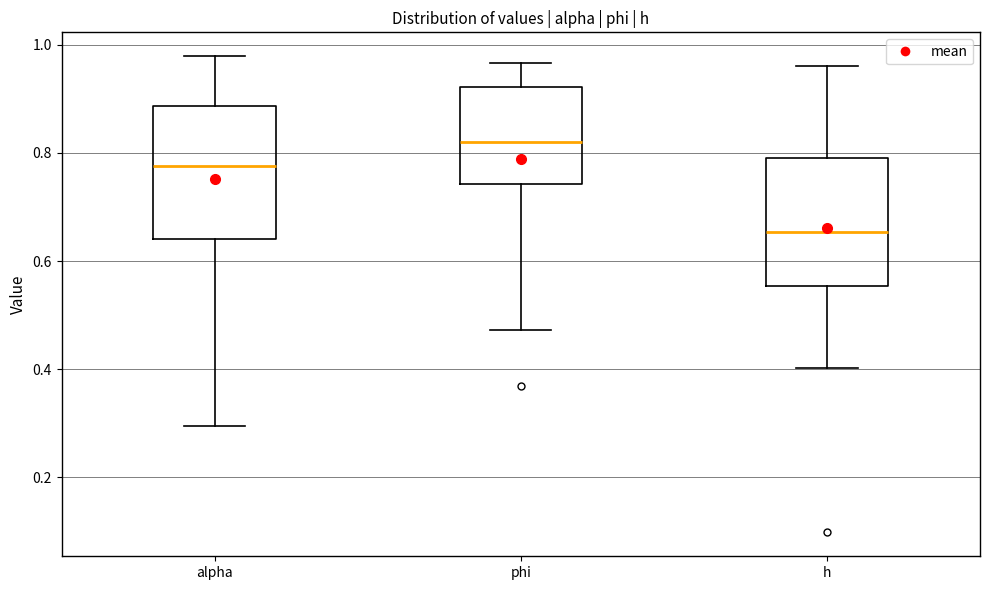

Where does the median line of the box for h sit on the y-axis? The values are not printed on the chart, so give them approximately, as read against the axis.

0.66